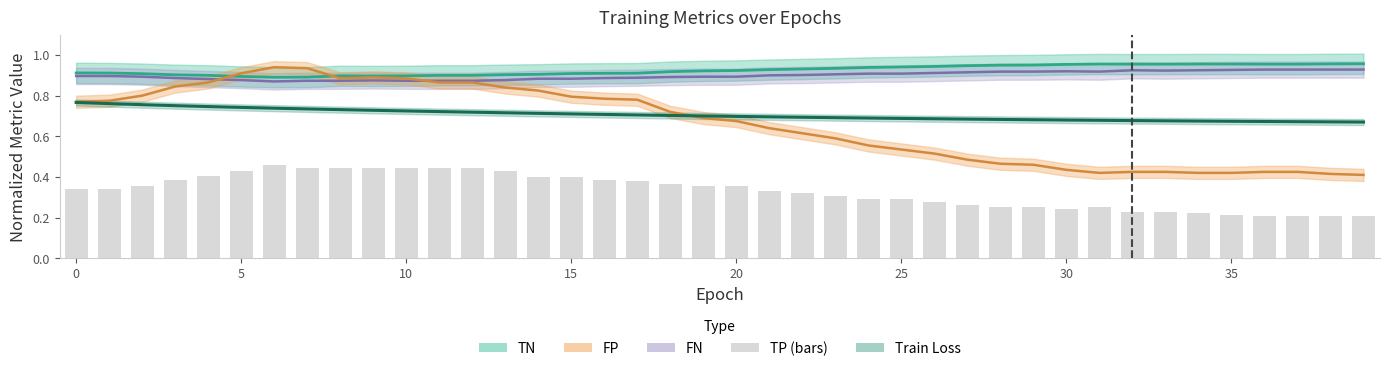

What is the difference between the maximum and second lowest values in the Train Loss center series?

0.1